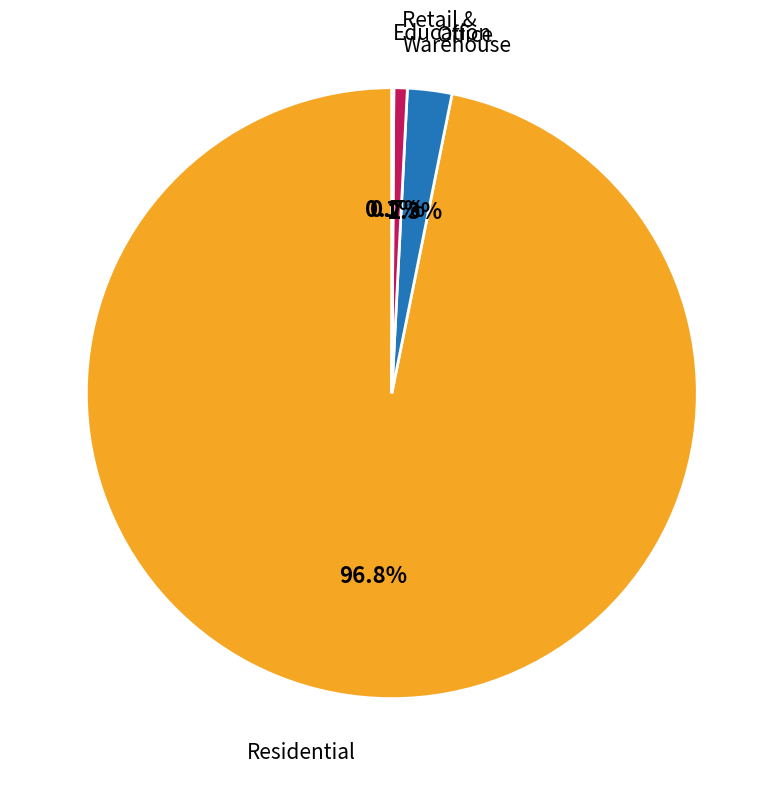

Is there any slice that represents more than half of the pie?

Yes